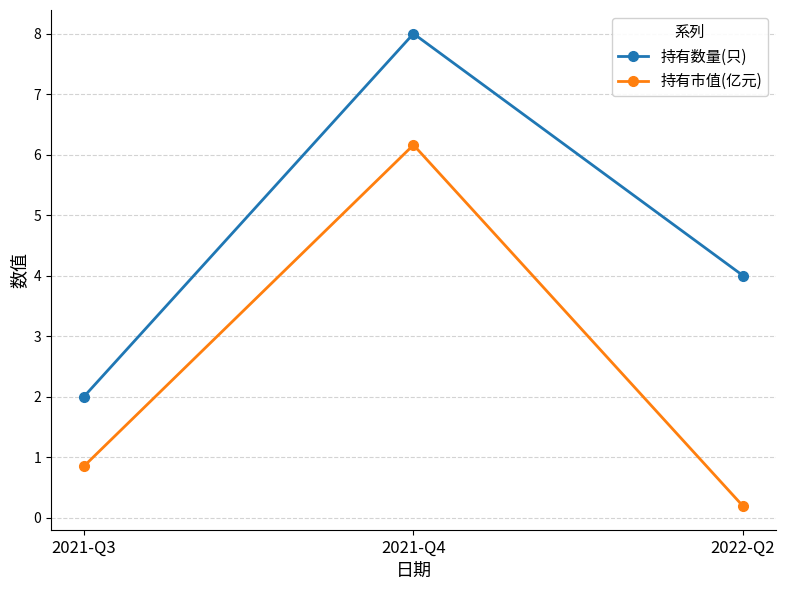

List the labels in order of 持有数量(只) value, largest first.

2021-Q4, 2022-Q2, 2021-Q3